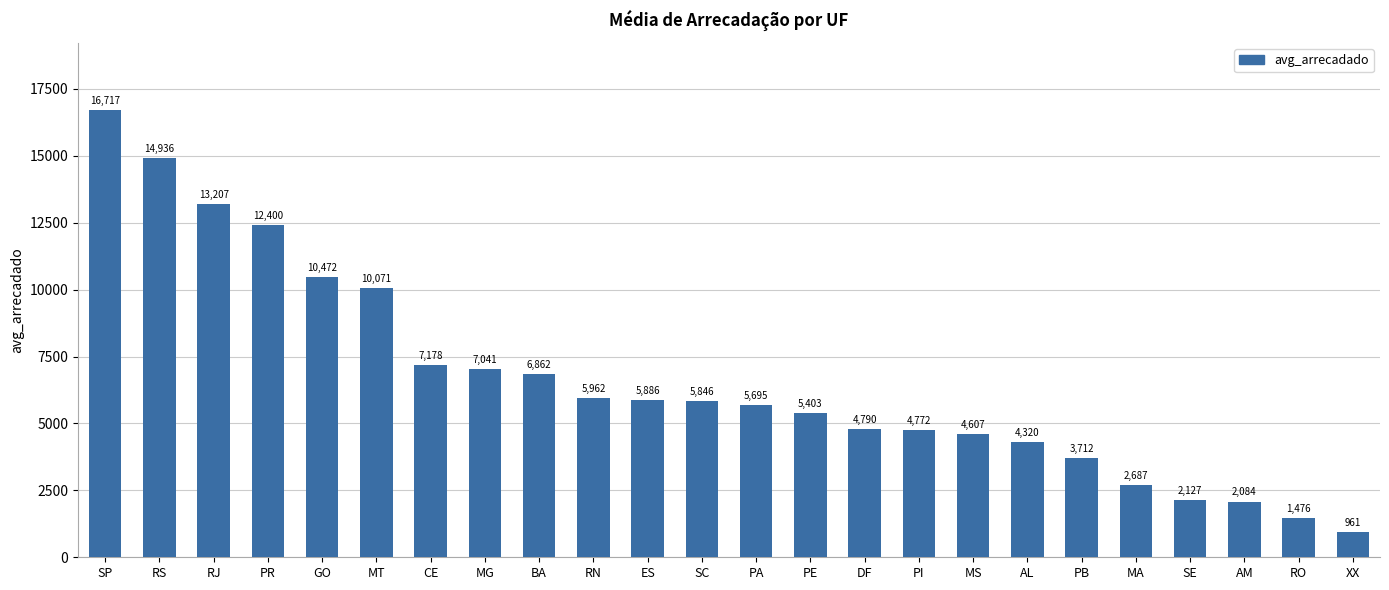

Which label corresponds to the largest value in the chart?

SP